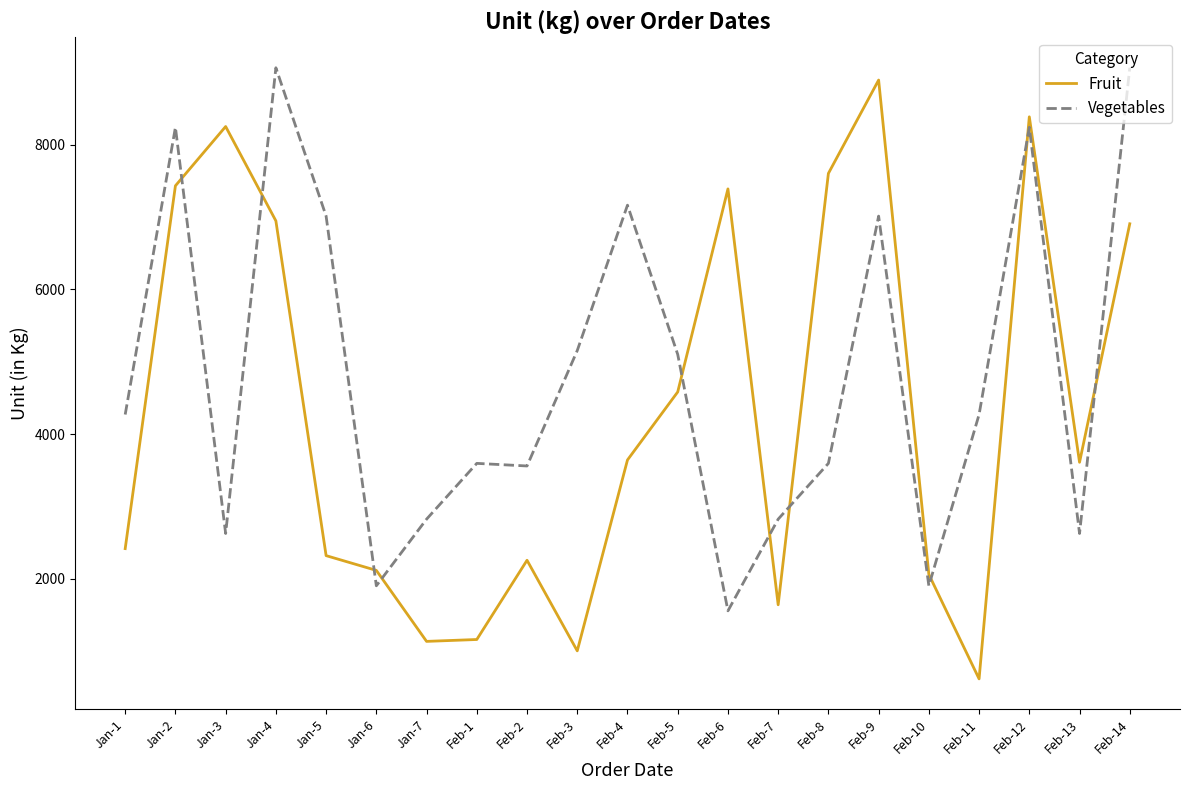

The value of Vegetables at Jan-1 is 4270. True or false?

True